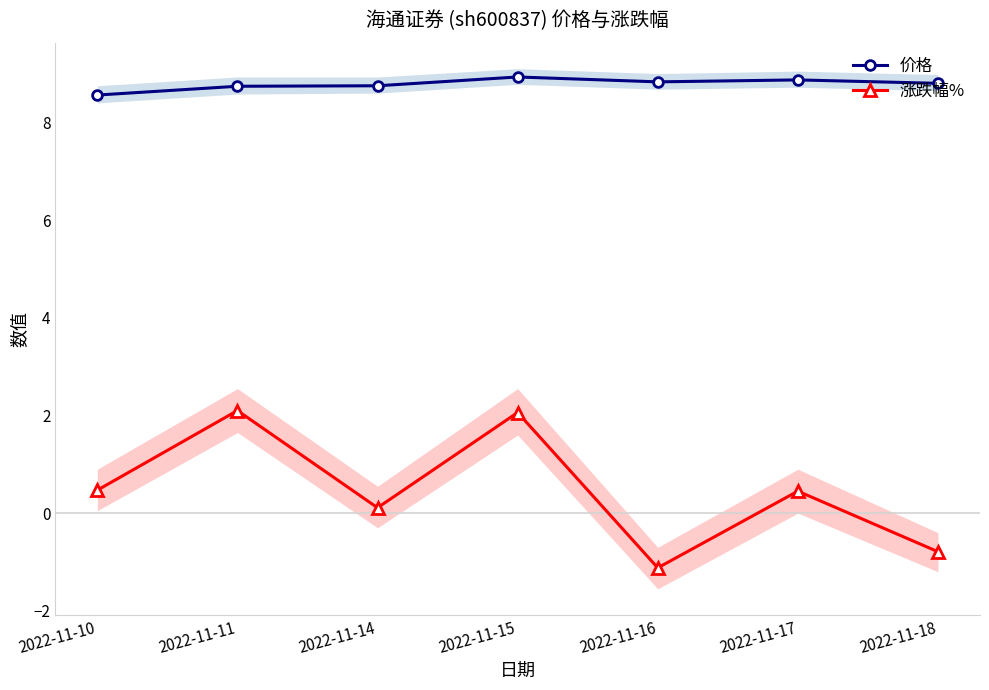

Reading left to right, transcribe all the data shown in this chart.

价格: 8.6	8.7	8.8	8.9	8.8	8.9	8.8
涨跌幅%: 0.5	2.1	0.1	2.1	-1.1	0.5	-0.8